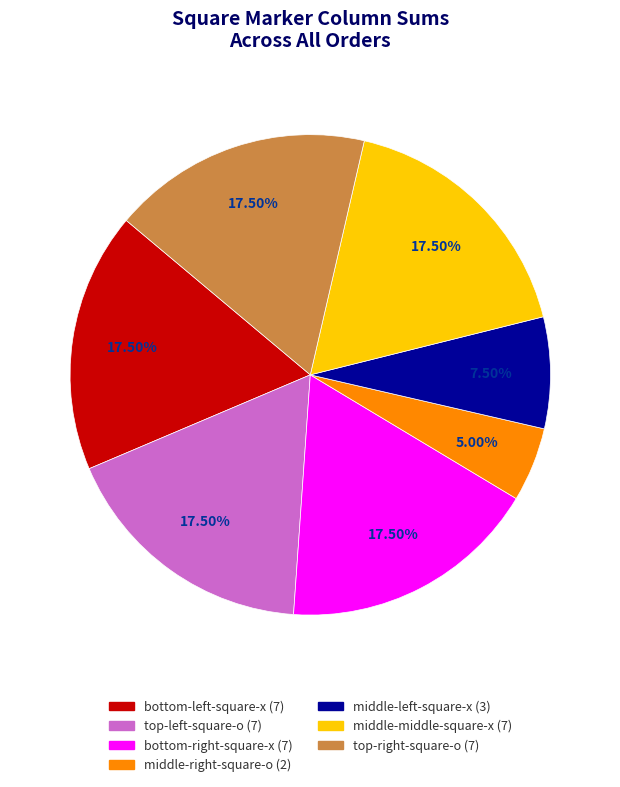

Does any single category account for the majority?

No